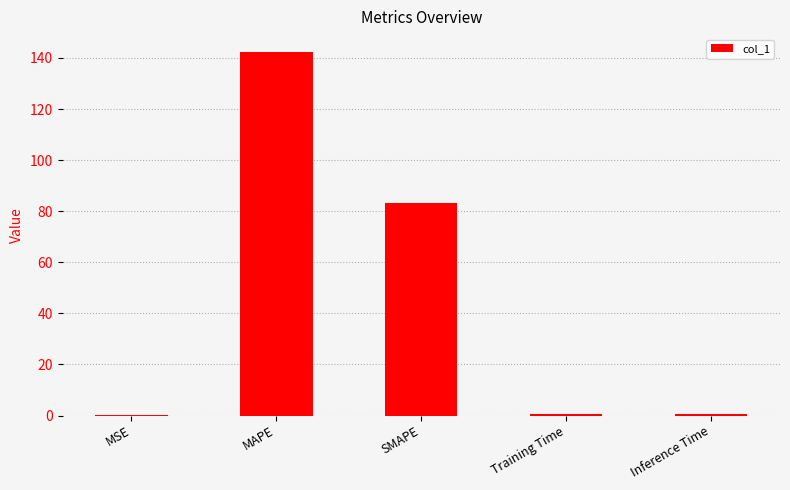

The chart shows a value of 0.0 at MSE. True or false?

True